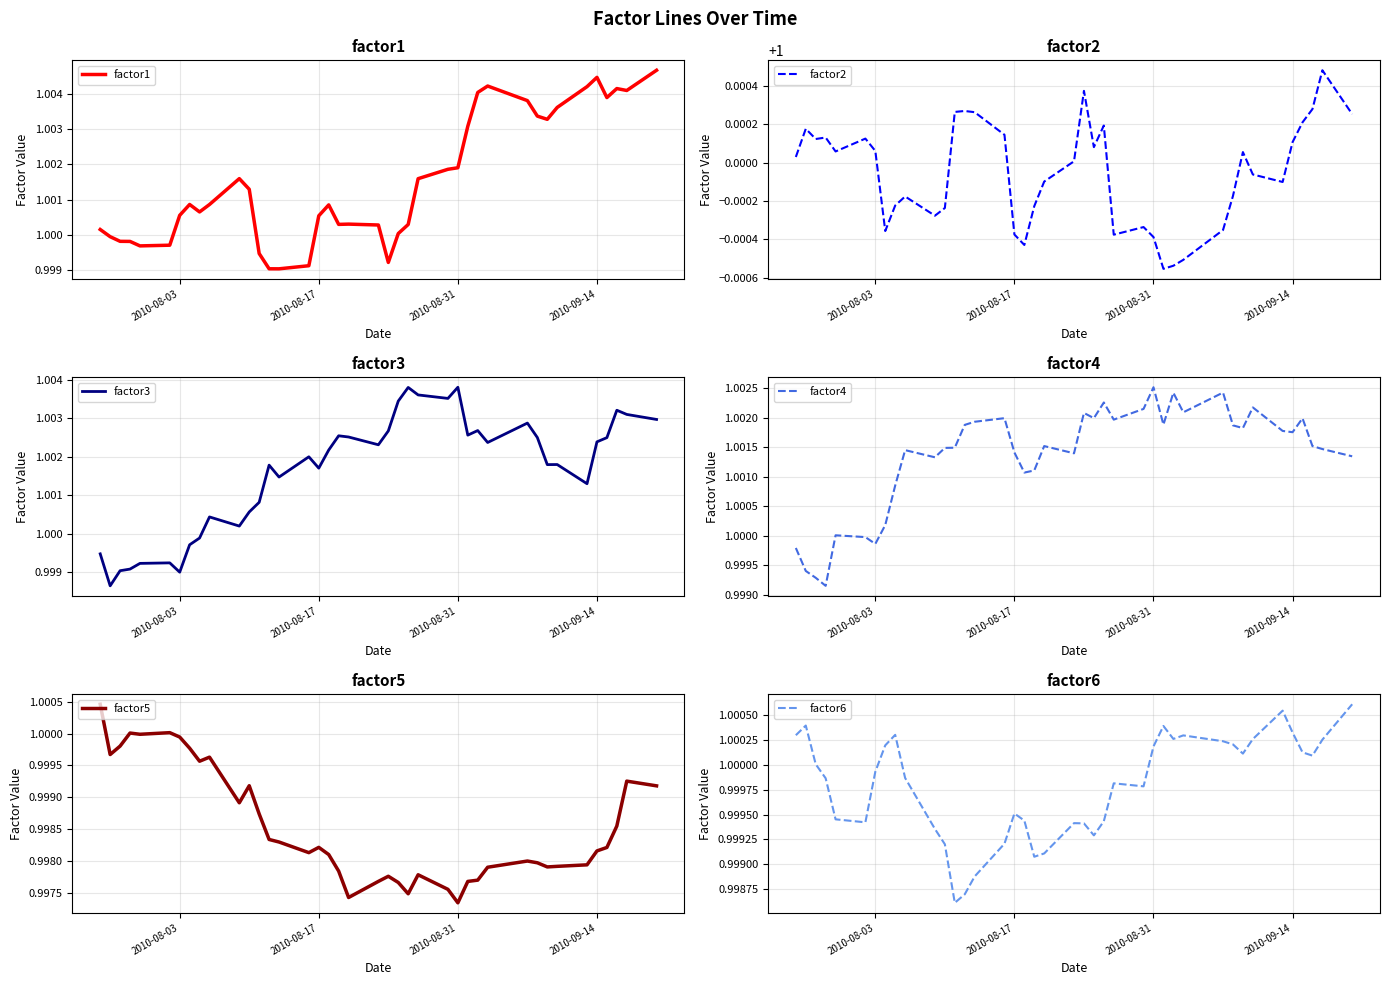

Where is factor5 nearest to the value 0?

2010-08-31